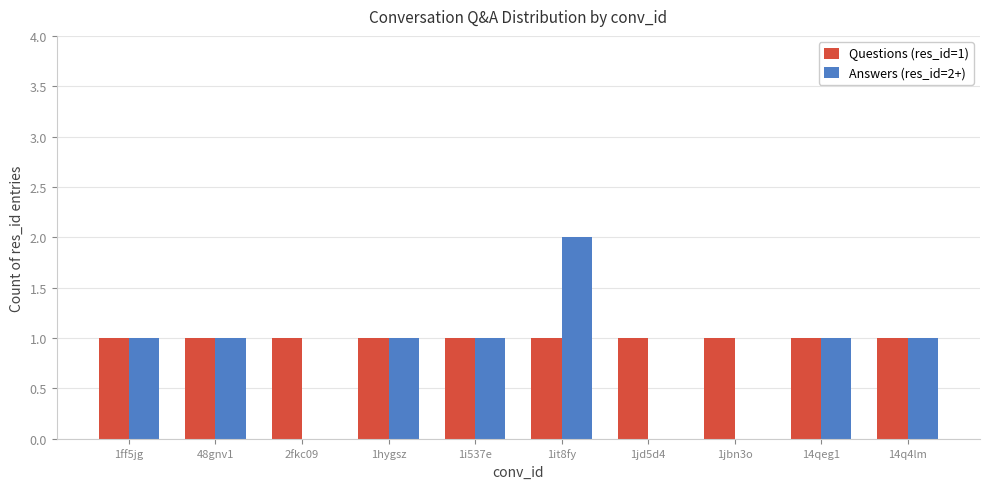

The value of Answers (res_id=2+) at 2fkc09 is 0. True or false?

True